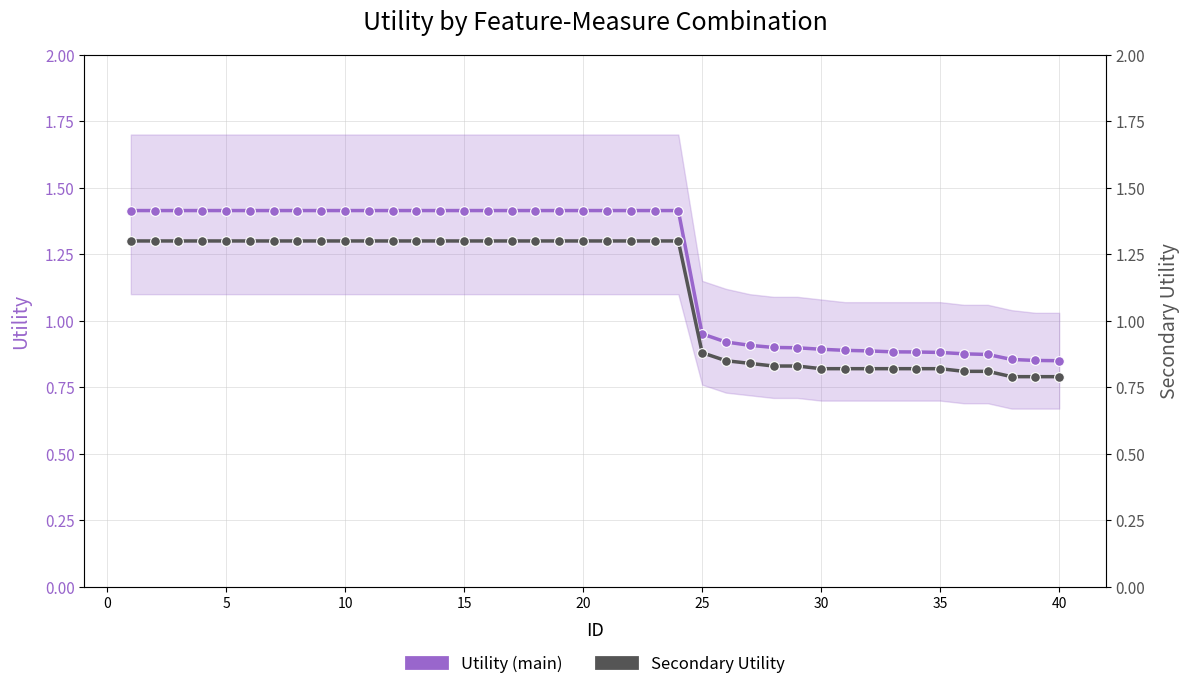

Is the value of Secondary Utility at 34 greater than the value of Utility (main) at 32?

No